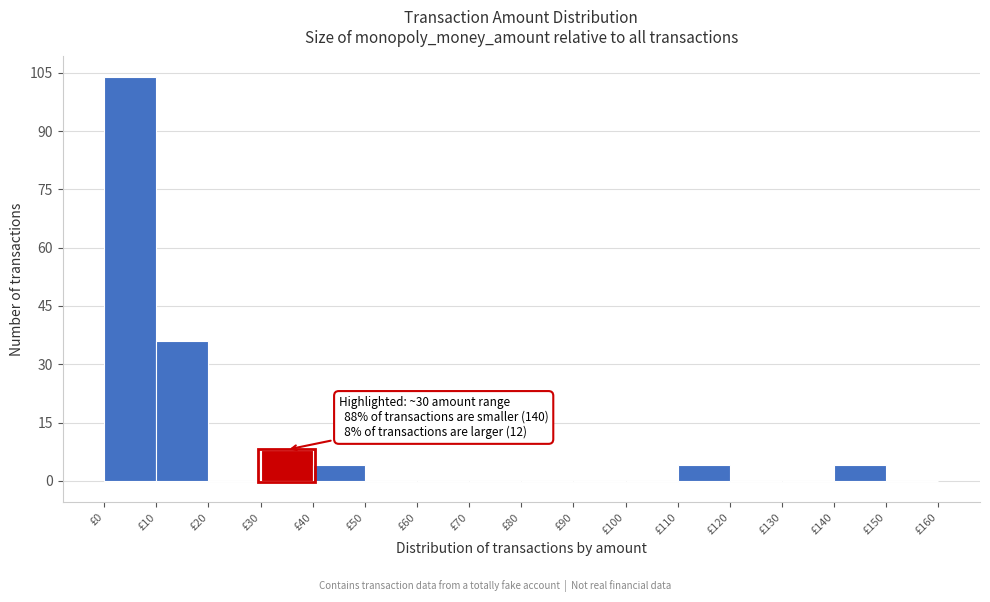

Over which range of the x-axis is the bar tallest?

0 to 10